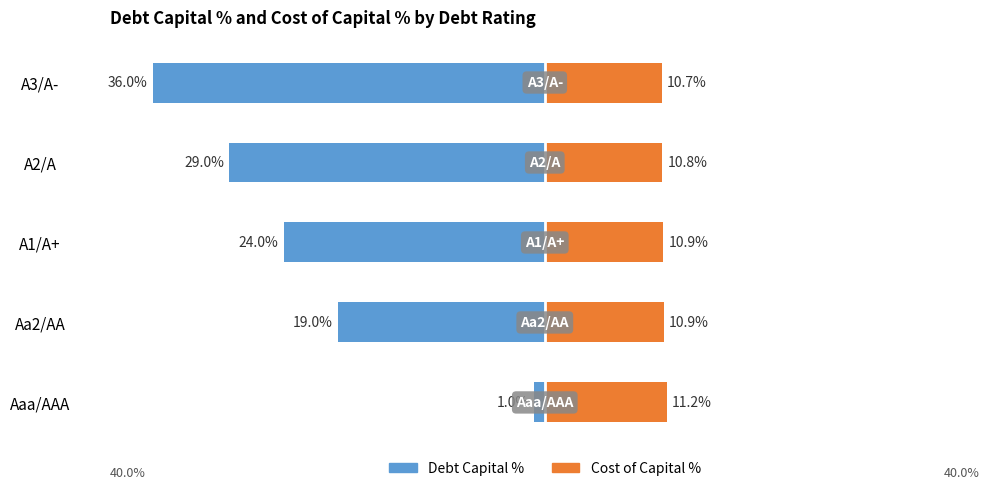

What is the difference between the maximum and minimum values in the Debt Capital % series?

35.0